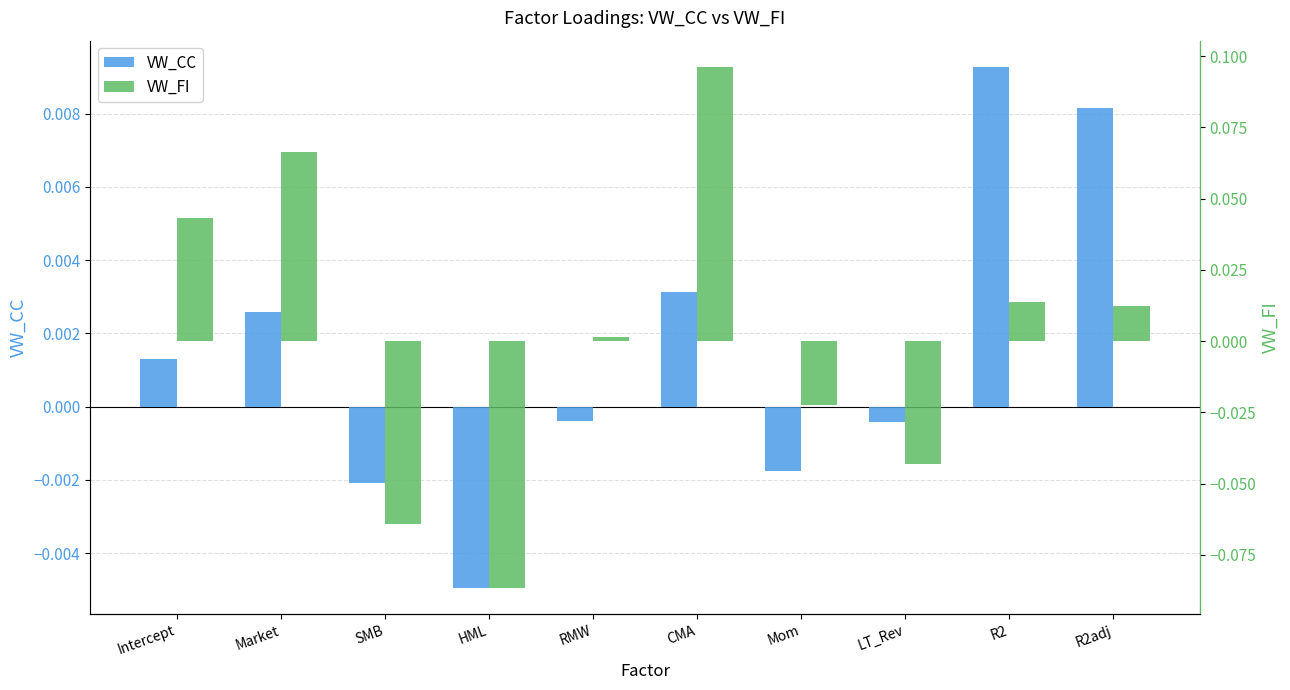

Which series has the largest total across all categories?

VW_FI